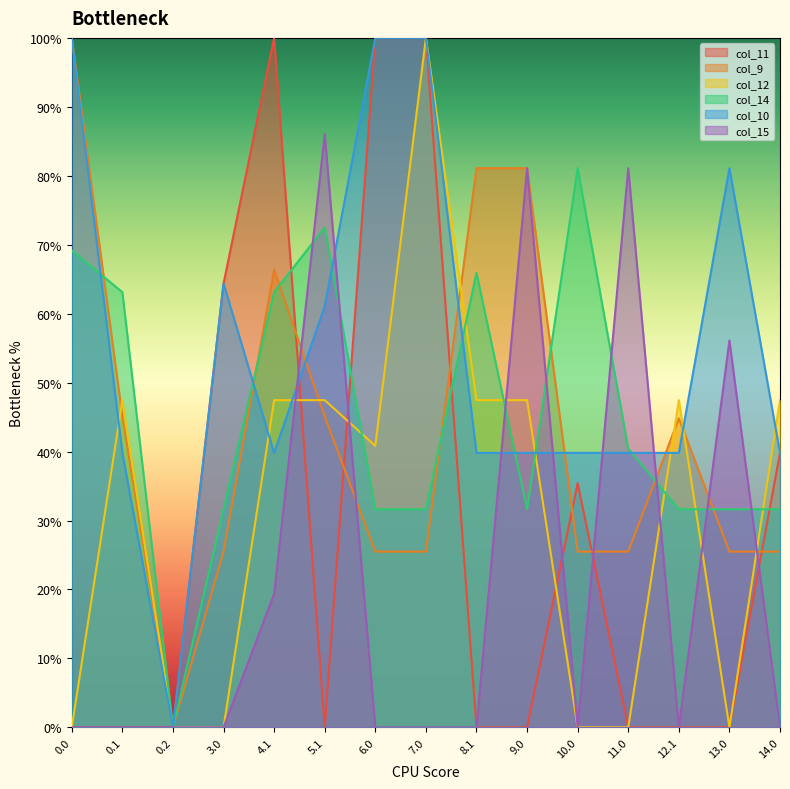

What is the total value across all series at 0.1?

195.5